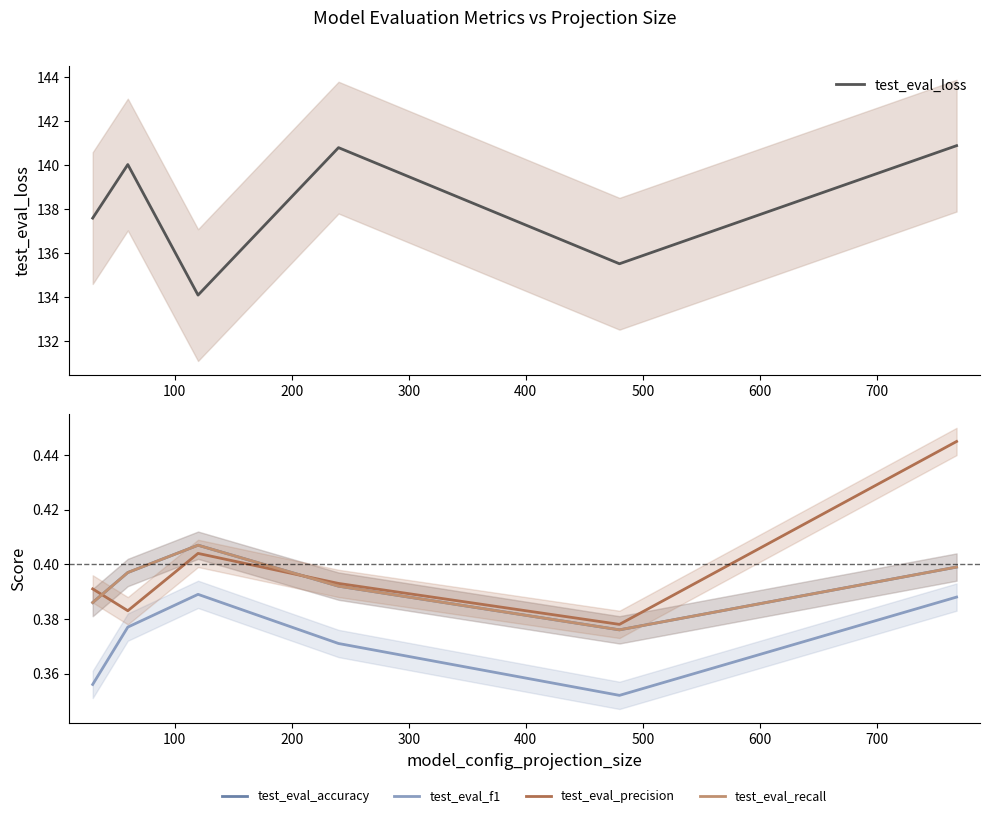

In test_eval_accuracy, how many points are lower than both neighbors (excluding endpoints)?

1